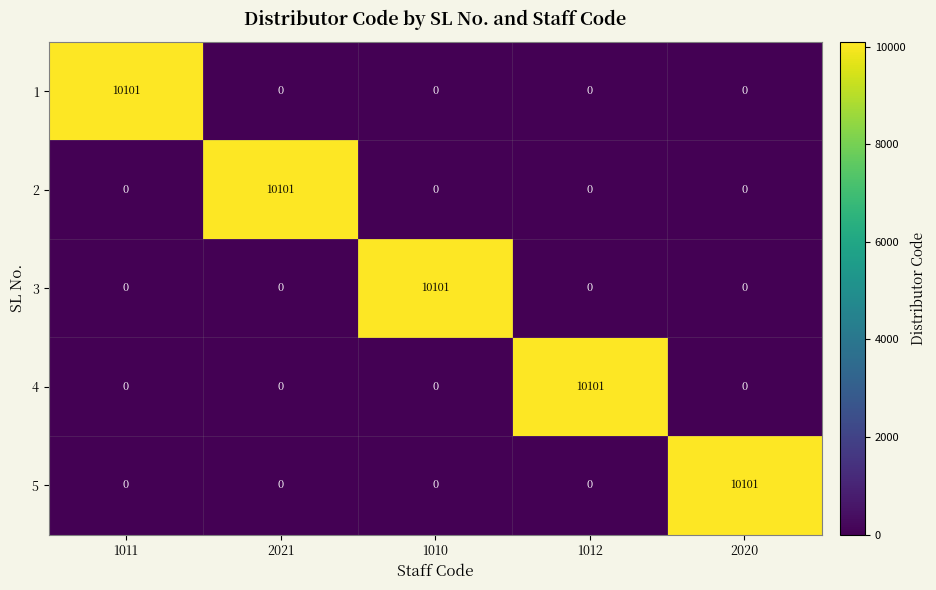

How many data points in 5 are above 0?

1